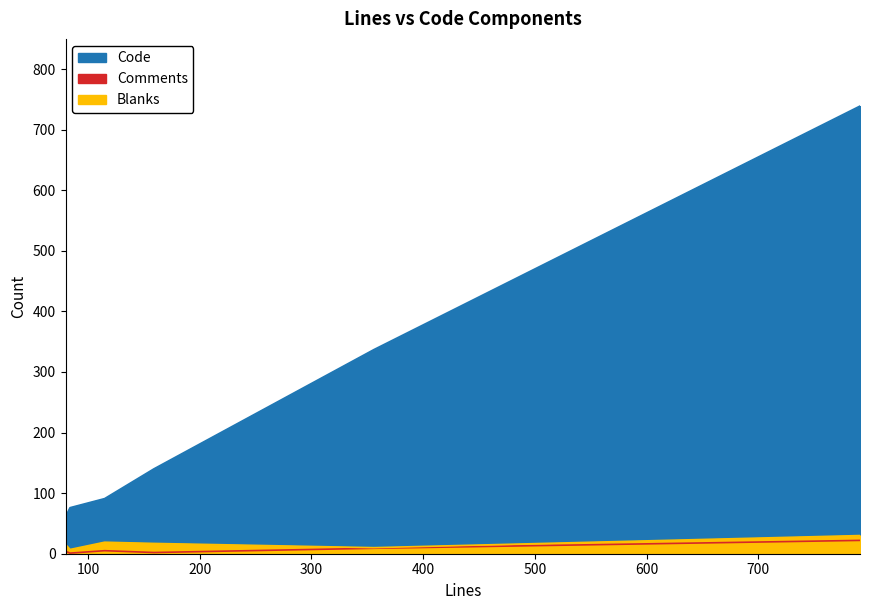

Reading left to right, extract all data points from this chart.

Code: 80=61	84=76	115=91	159=140	356=337	791=739
Comments: 80=4	84=1	115=5	159=2	356=9	791=22
Blanks: 80=15	84=7	115=19	159=17	356=10	791=30